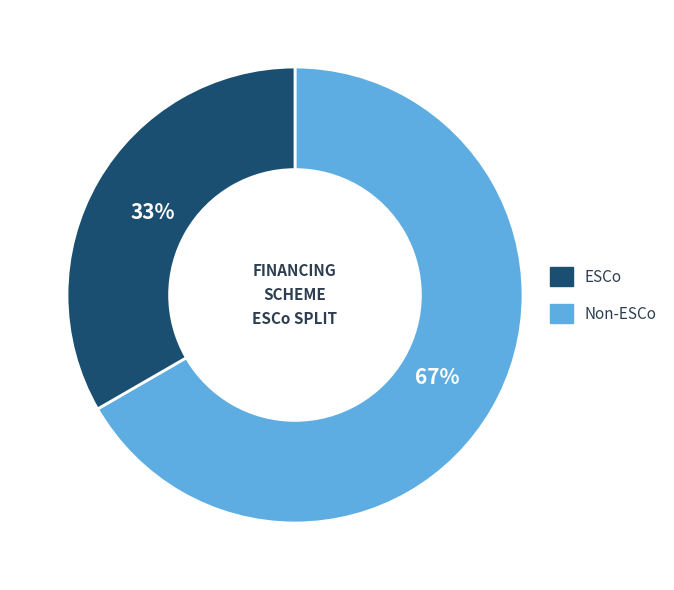

Does any single category account for the majority?

Yes